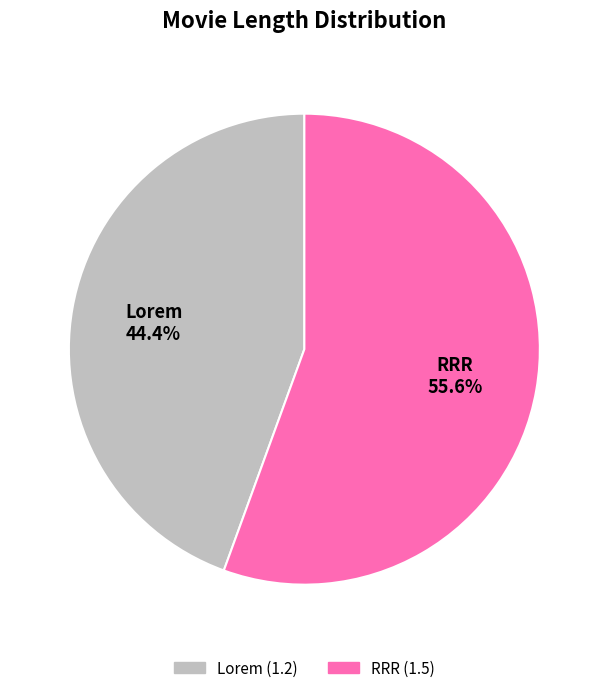

Approximately how many times larger is the value at Lorem compared to RRR?

0.8